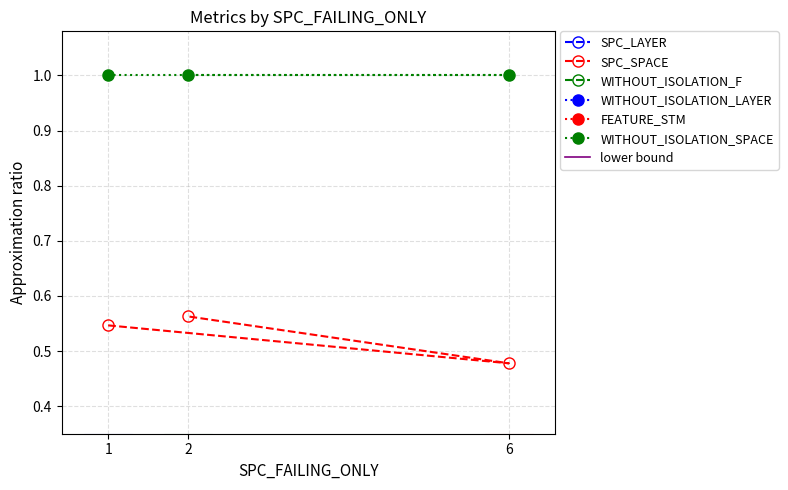

At which category is the sum across all series the highest?

2